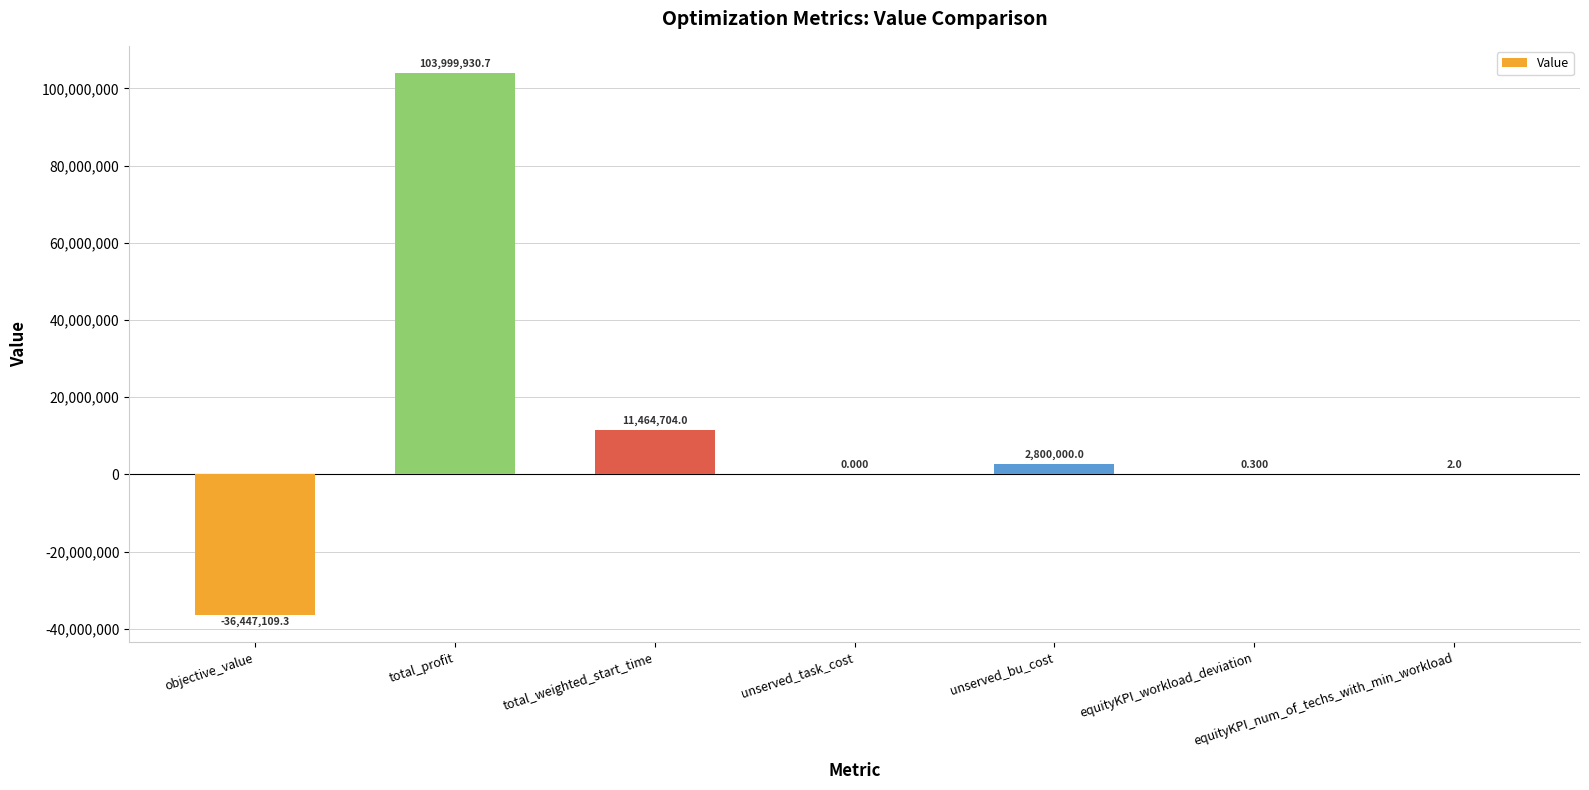

How many data points does each series have?

7